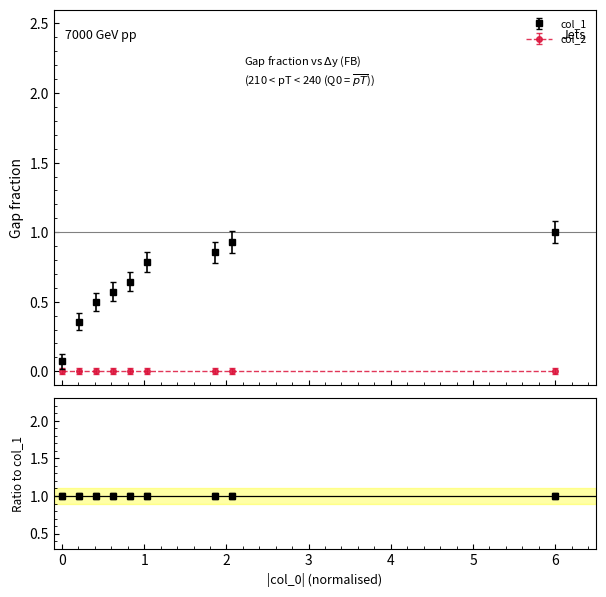

Rank the series by their average value, from lowest to highest.

col_2, col_1